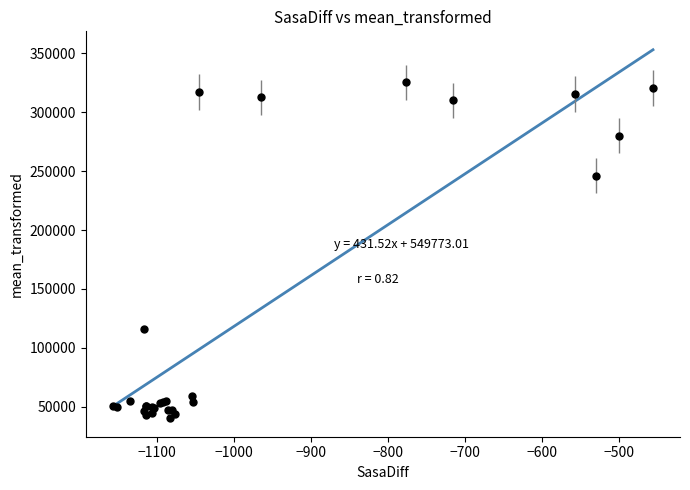

What Y value in the scatter plot is closest to 182743?

246194.8